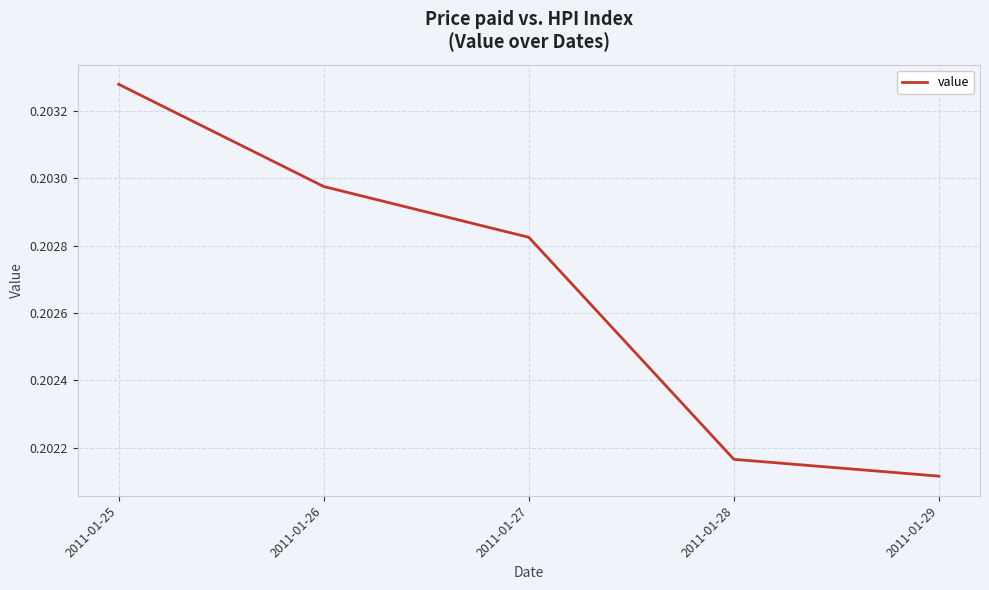

Which category has the lowest value across all series?

2011-01-29